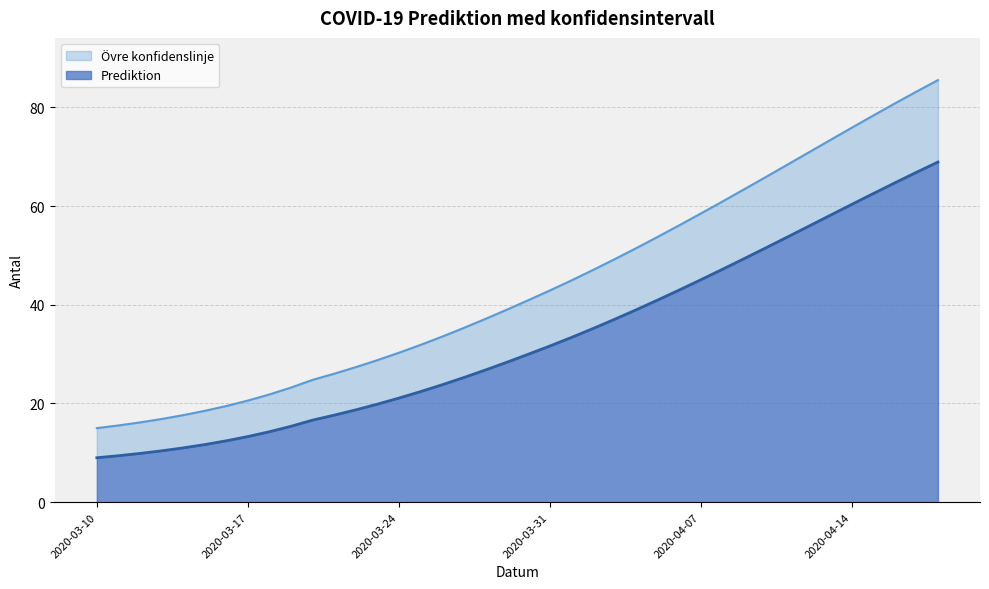

Does the chart have visible grid lines?

Yes